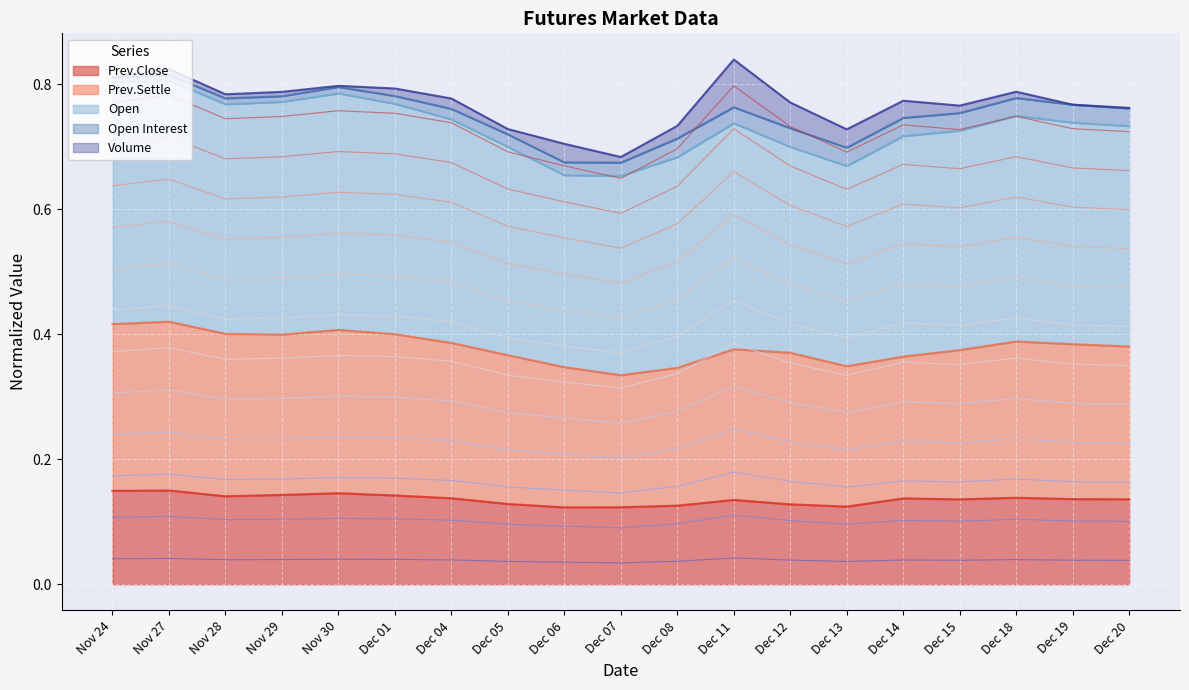

What position from the right is Dec 15?

4